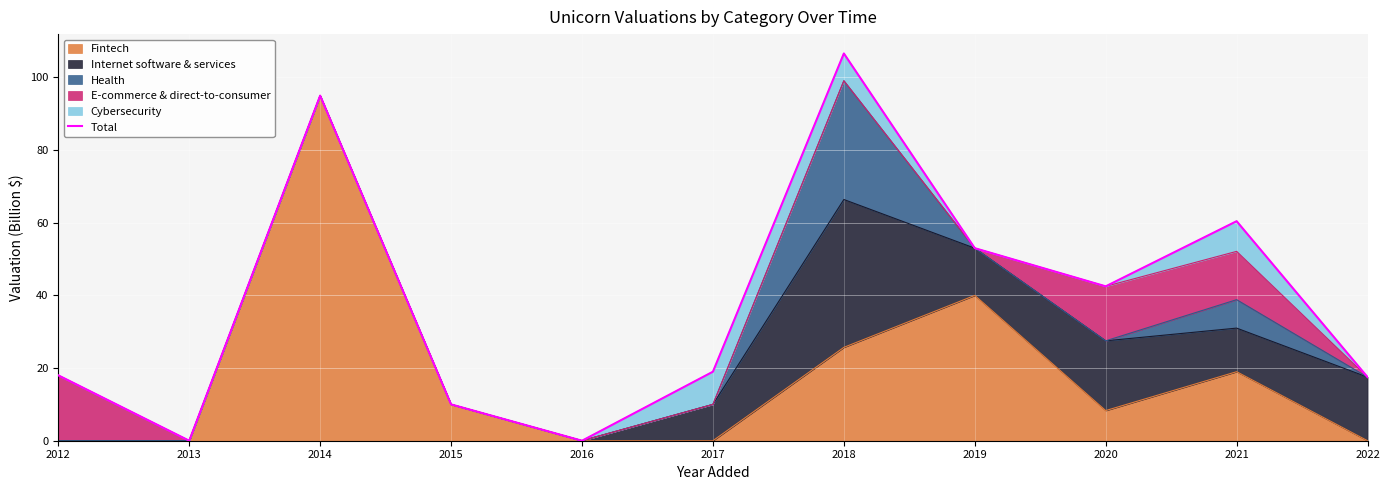

Where is the first local maximum?

2014